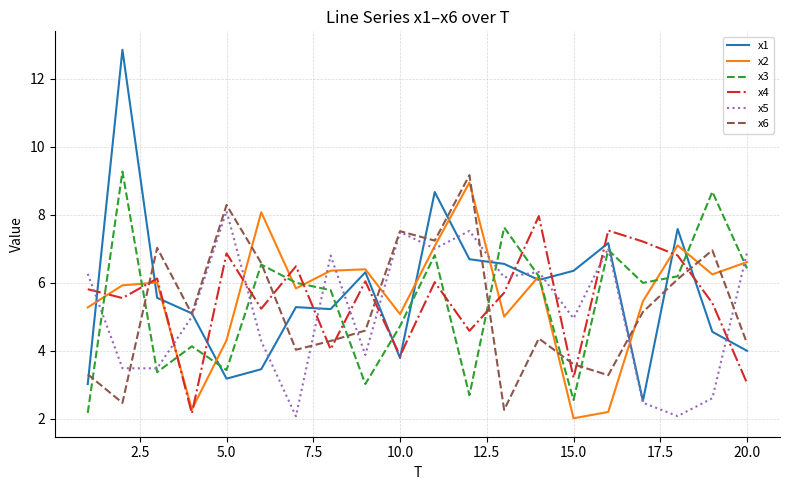

What is the greatest value displayed?

12.9